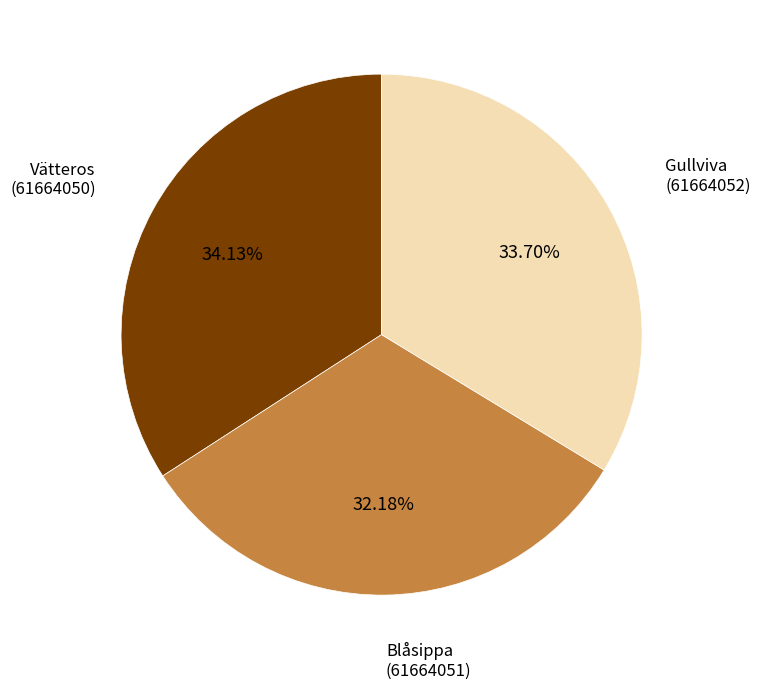

Is there any slice that represents more than half of the pie?

No